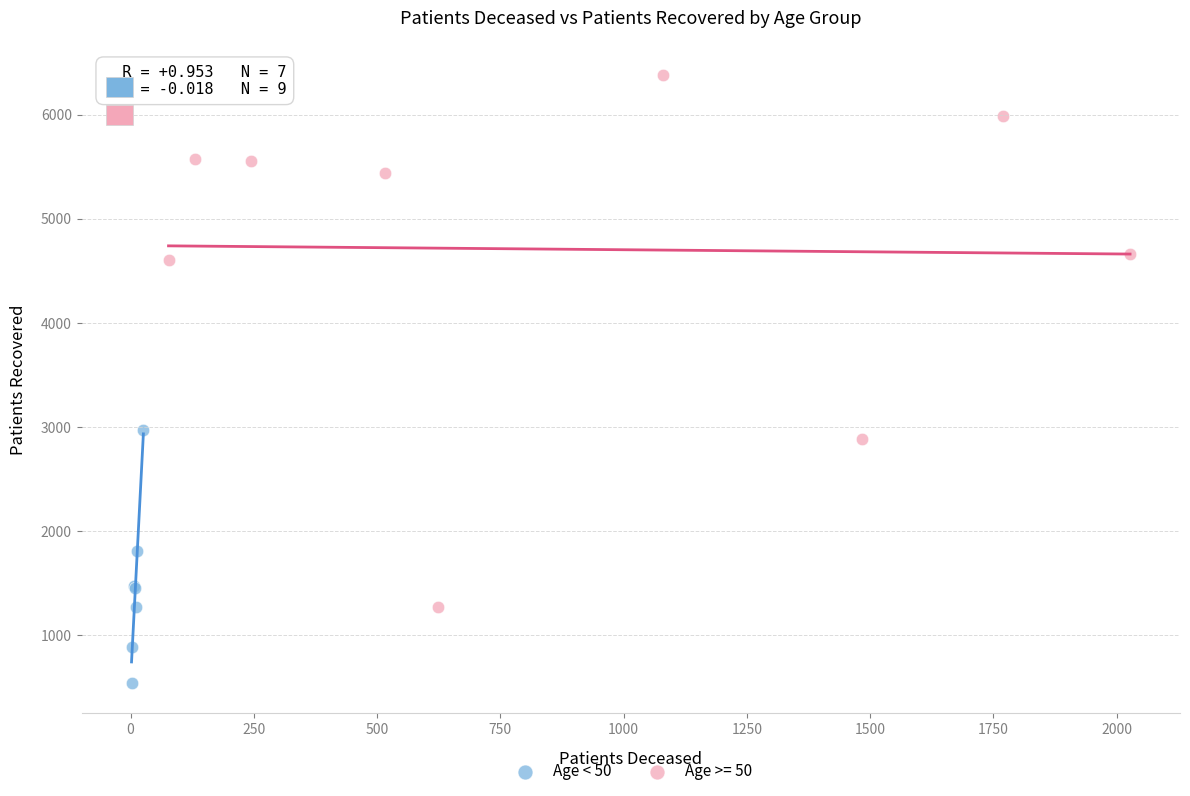

Which series has the largest Y range (max minus min)?

Age >= 50